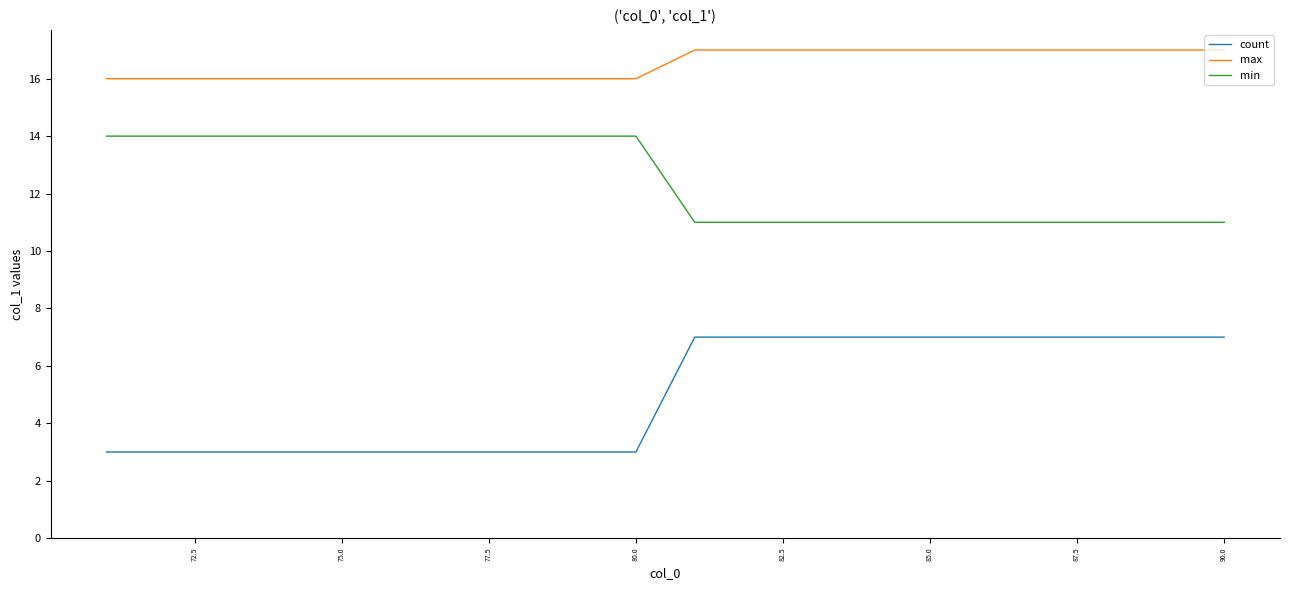

What are all the series names shown in the legend?

count, max, min